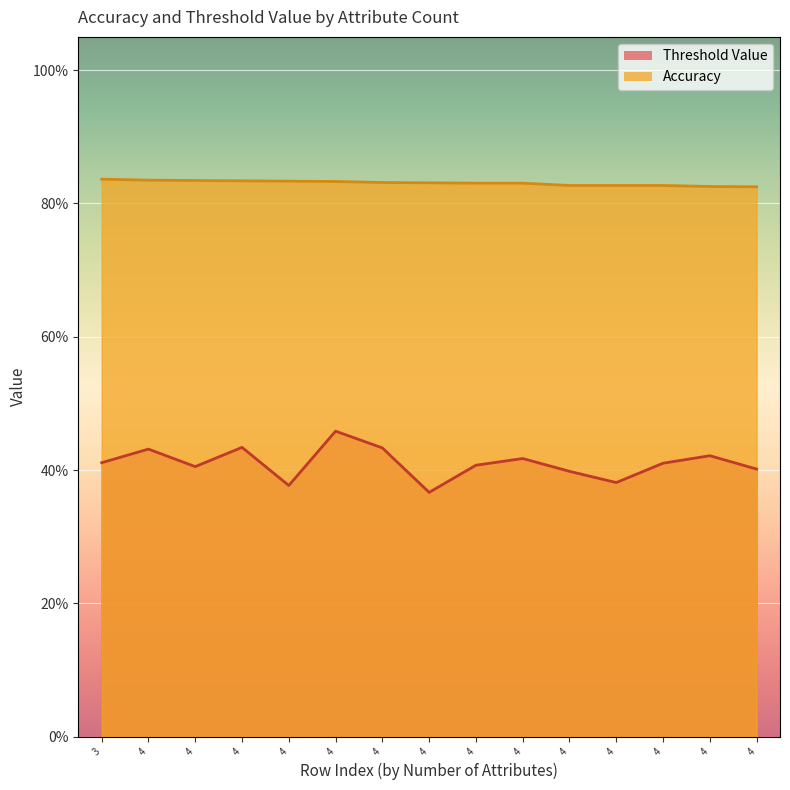

True or false: Accuracy and Threshold Value cross at least once.

False